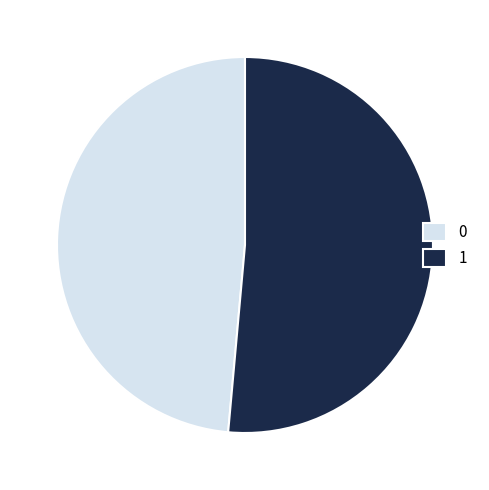

Is there any slice that represents more than half of the pie?

Yes